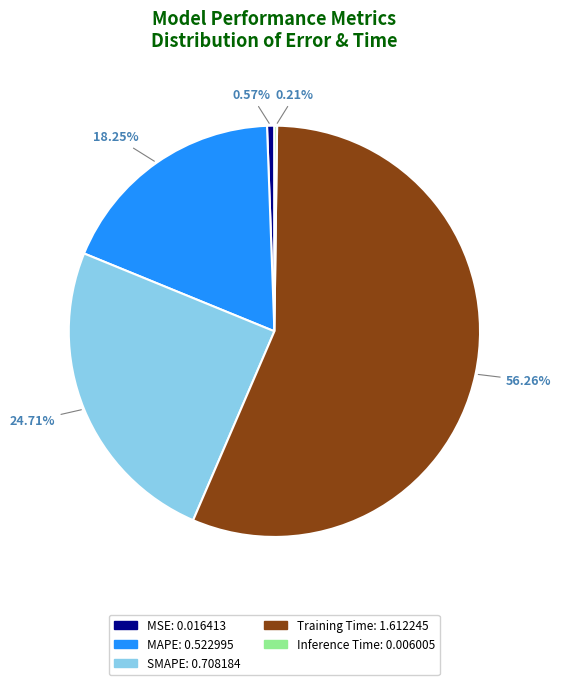

Does Training Time account for over 50% of the chart?

Yes